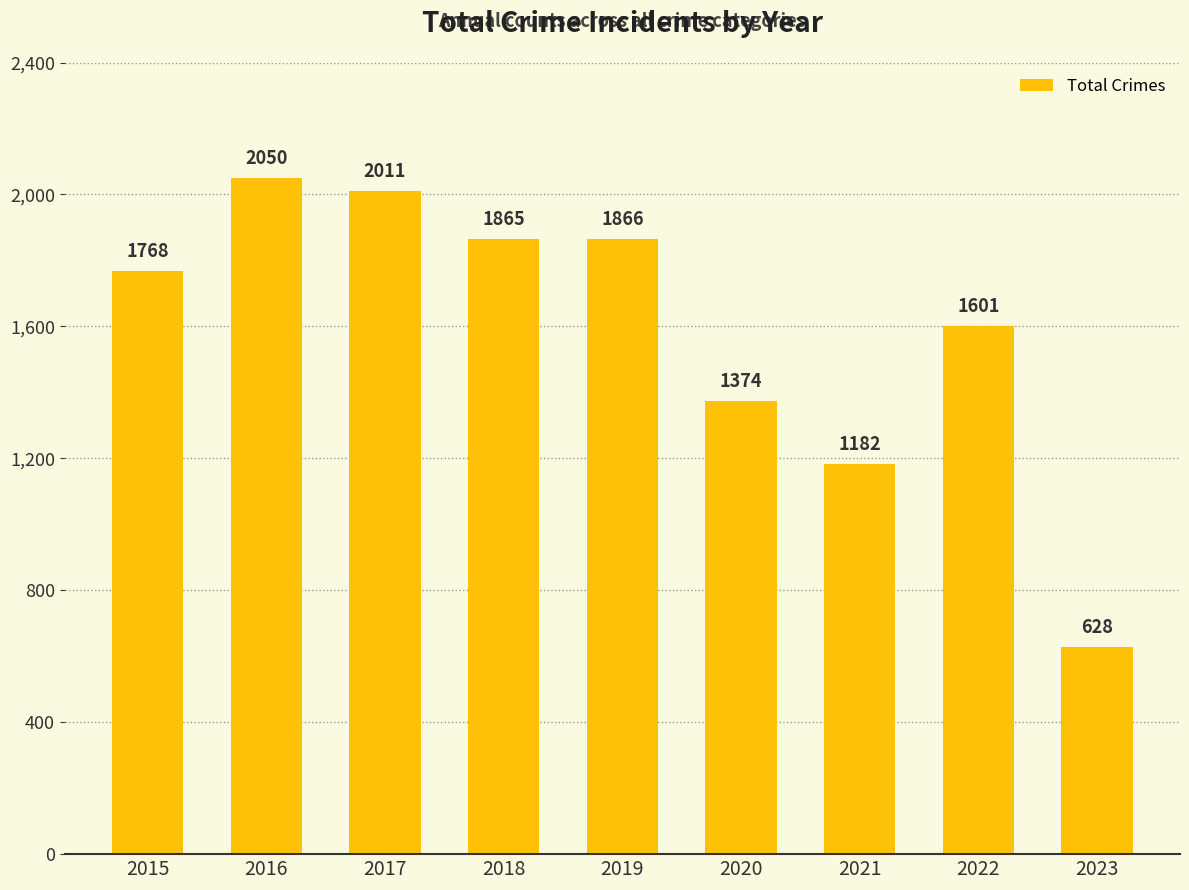

Reading left to right, transcribe all the data shown in this chart.

1768	2050	2011	1865	1866	1374	1182	1601	628